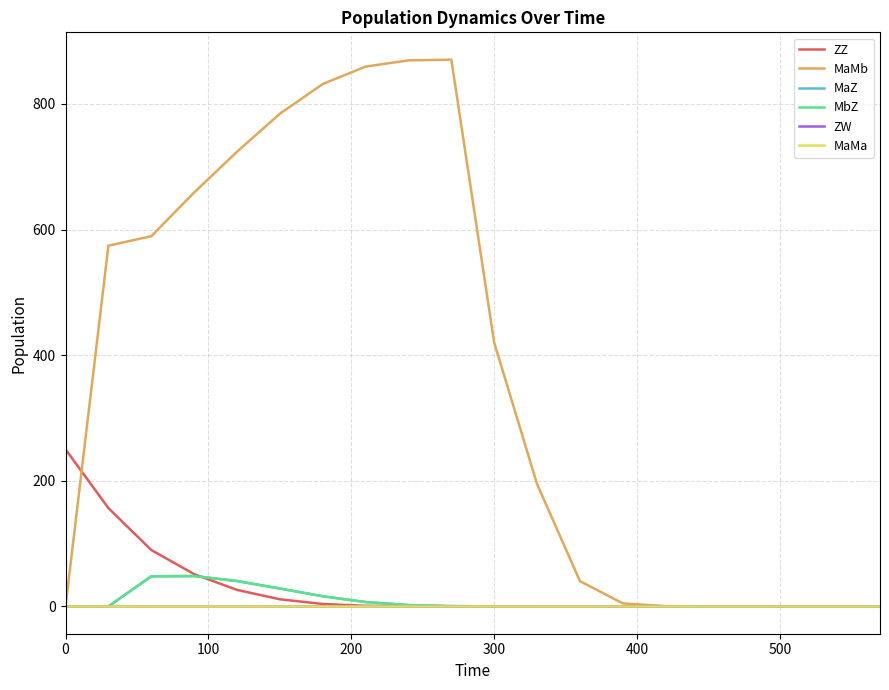

Does the chart display data point markers on the line(s)?

No